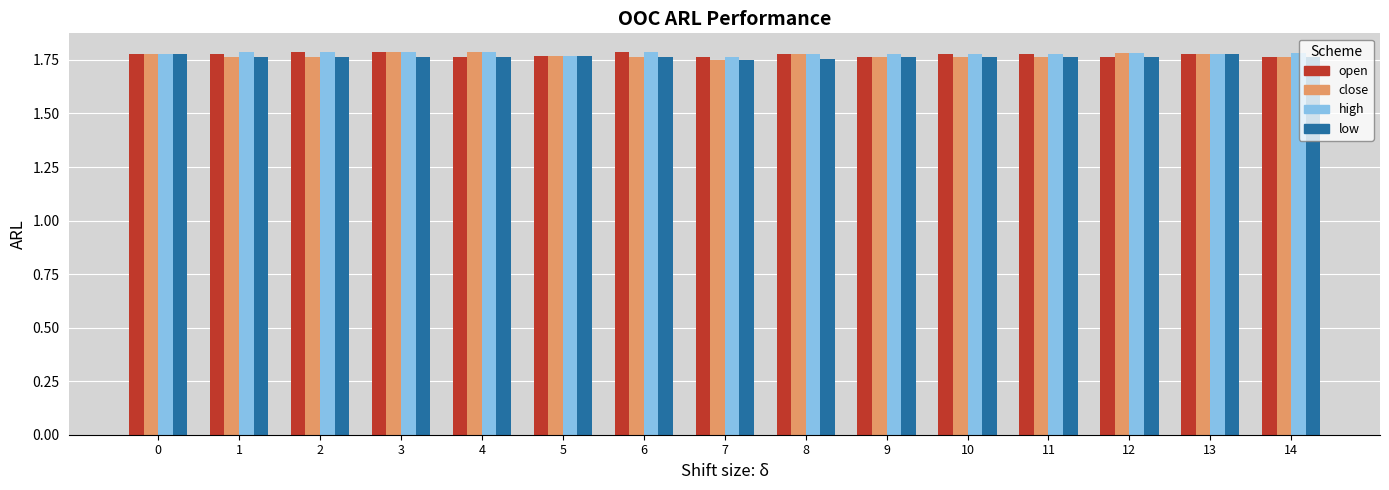

How many low values are between 1 and 2?

15